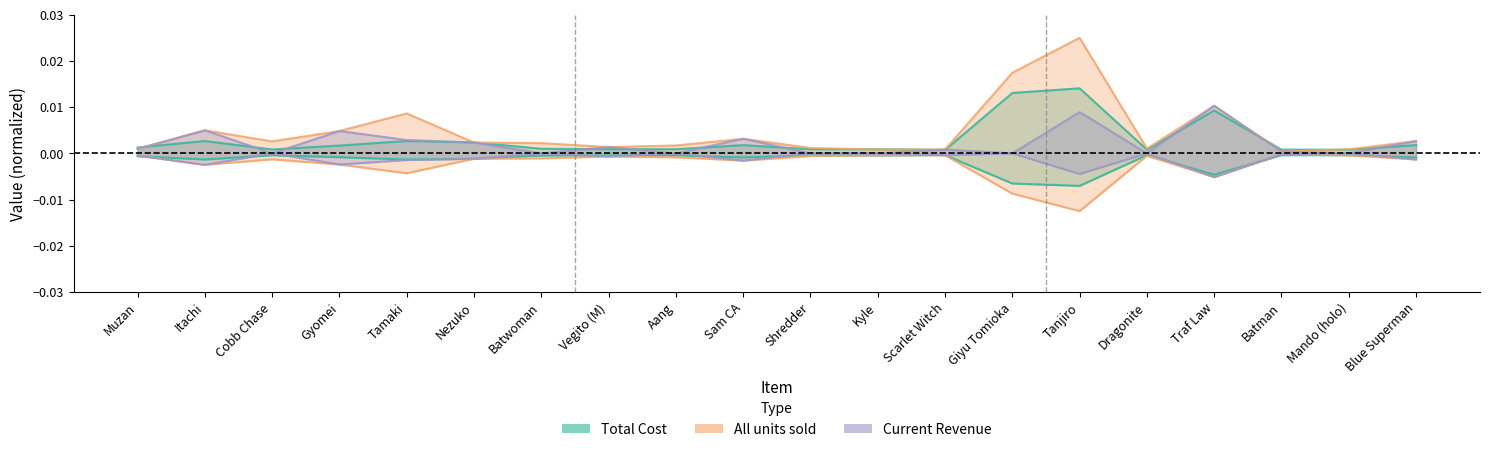

Is the value of Current Revenue at Shredder greater than the value of Total Cost at Mando (holo)?

No